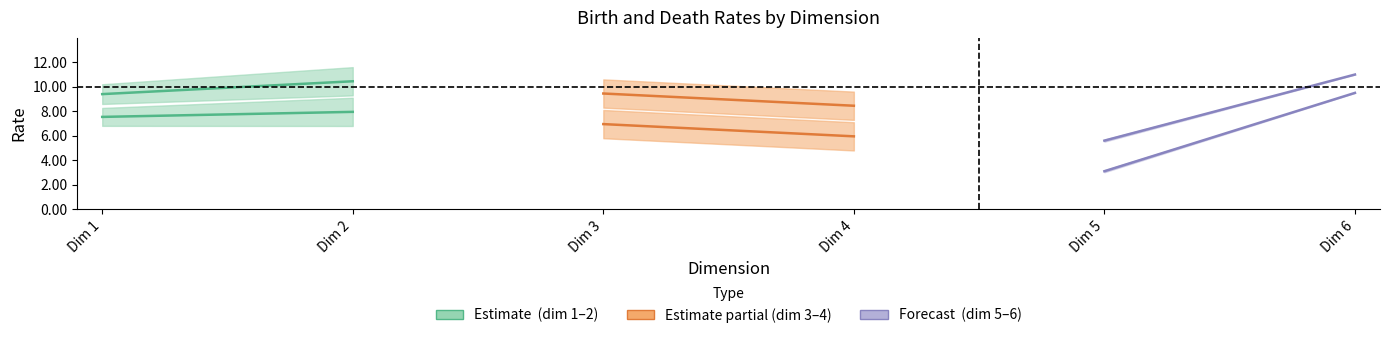

What is the average value of the birth (dim 5–6) series?

6.3